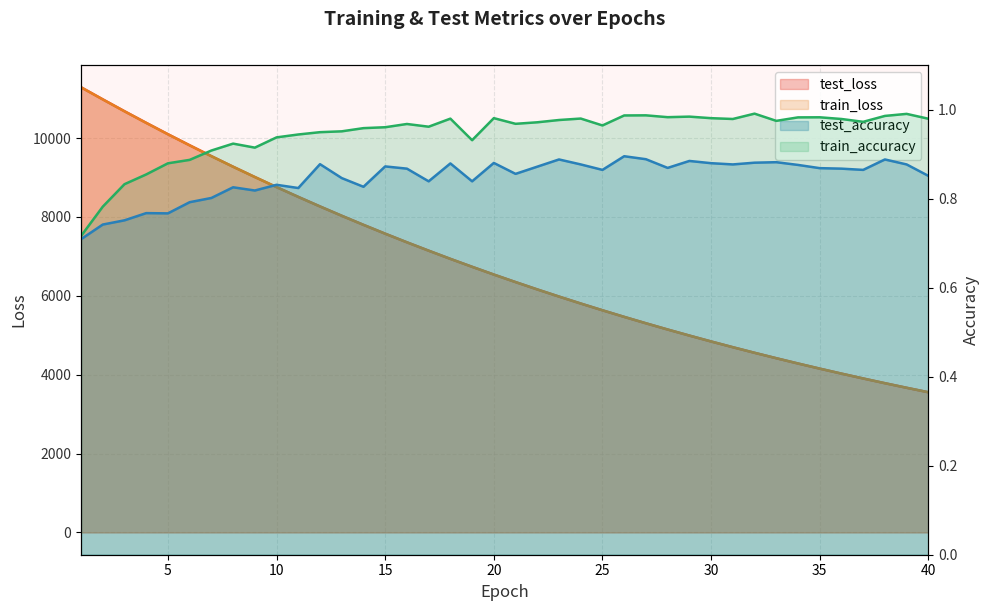

Which has a higher value, 39 or 30?

30